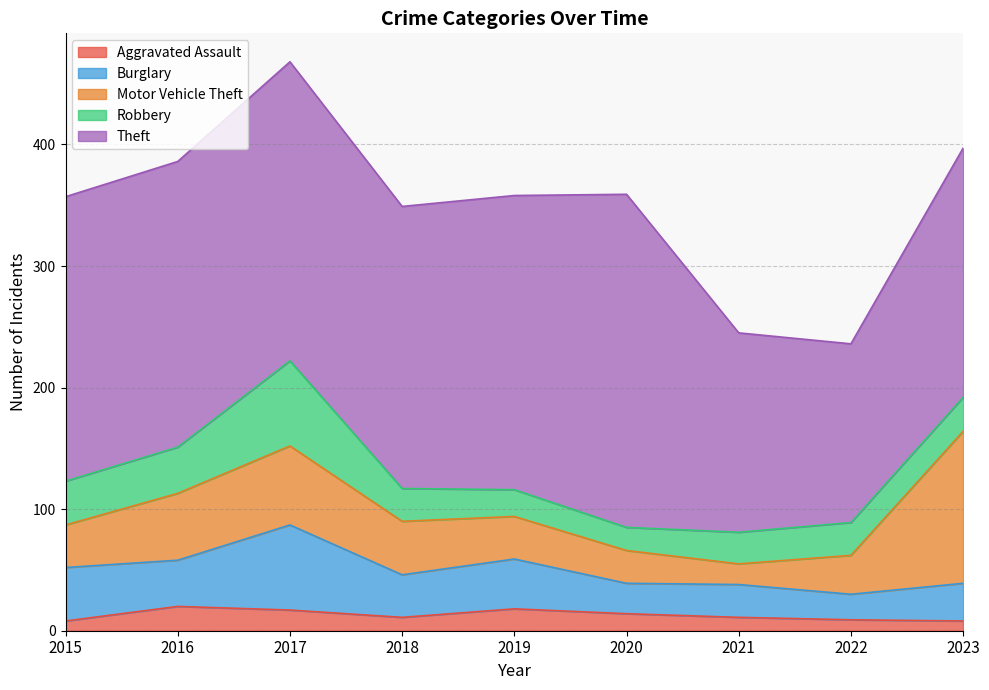

What is the average value of the Aggravated Assault series?

13